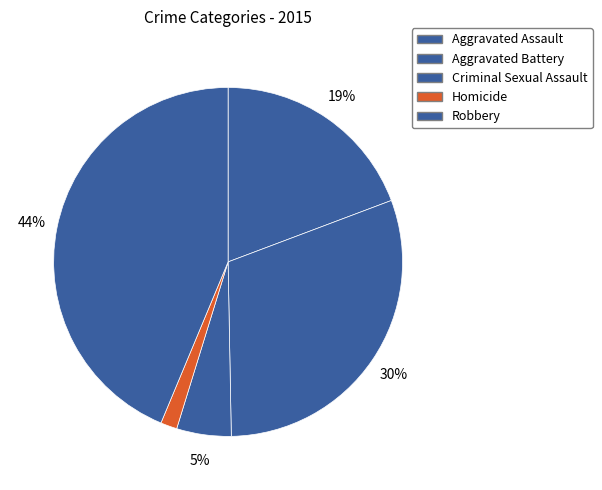

Count the number of slices in the pie.

5